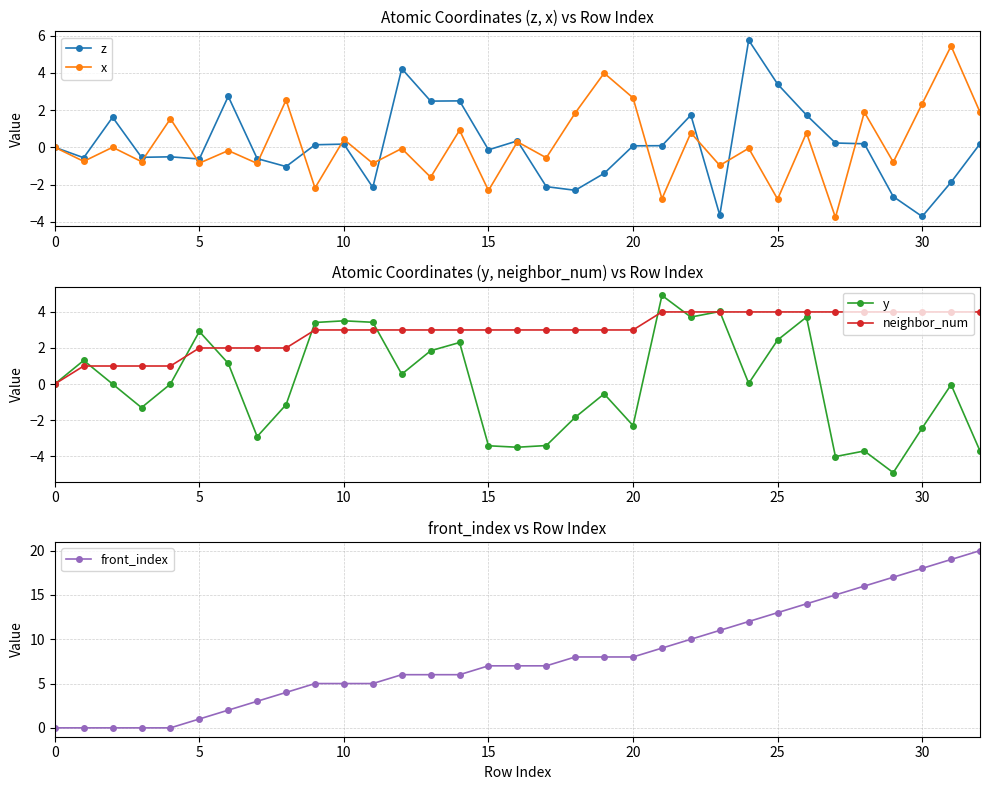

Which has a higher value, 21 or 9?

9